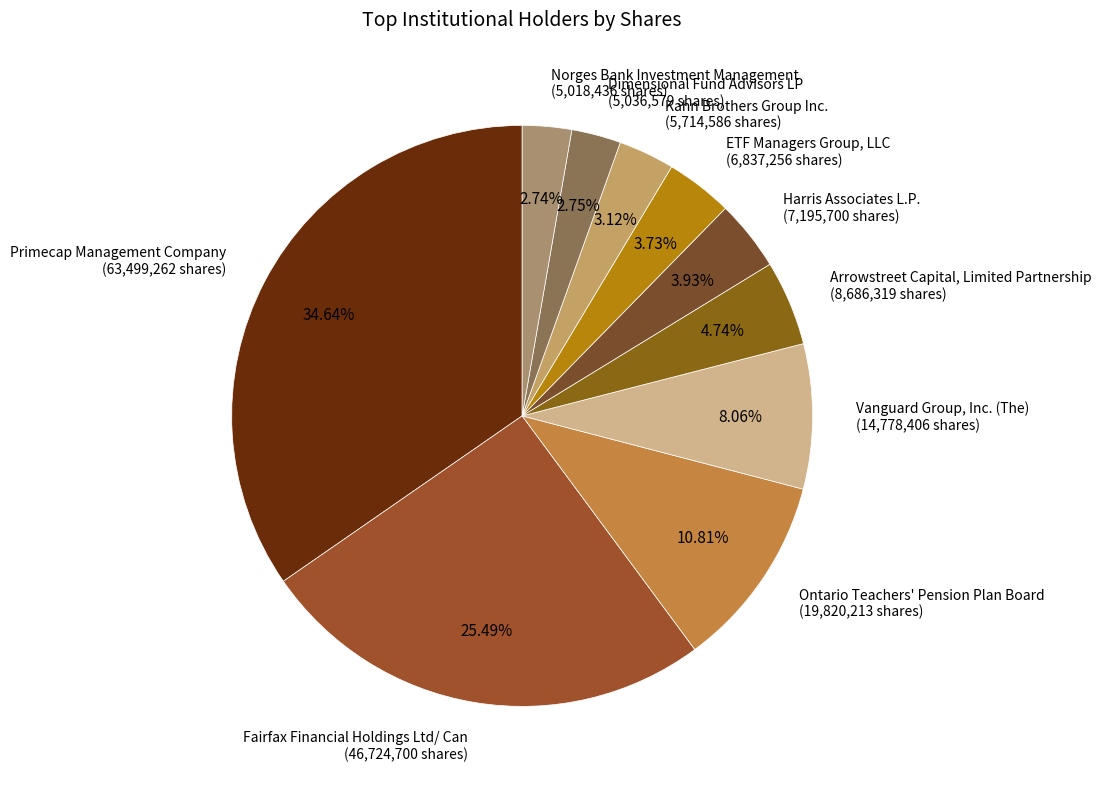

What is the total percentage of Fairfax Financial Holdings Ltd/ Can and Primecap Management Company?

60.1%